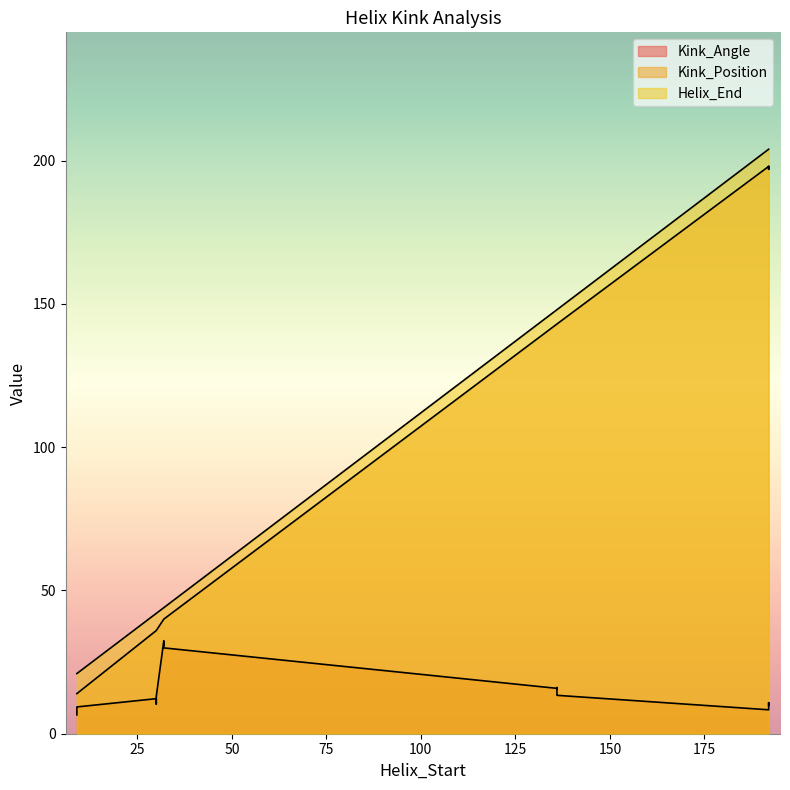

True or false: Helix_End and Kink_Angle intersect in this chart.

False